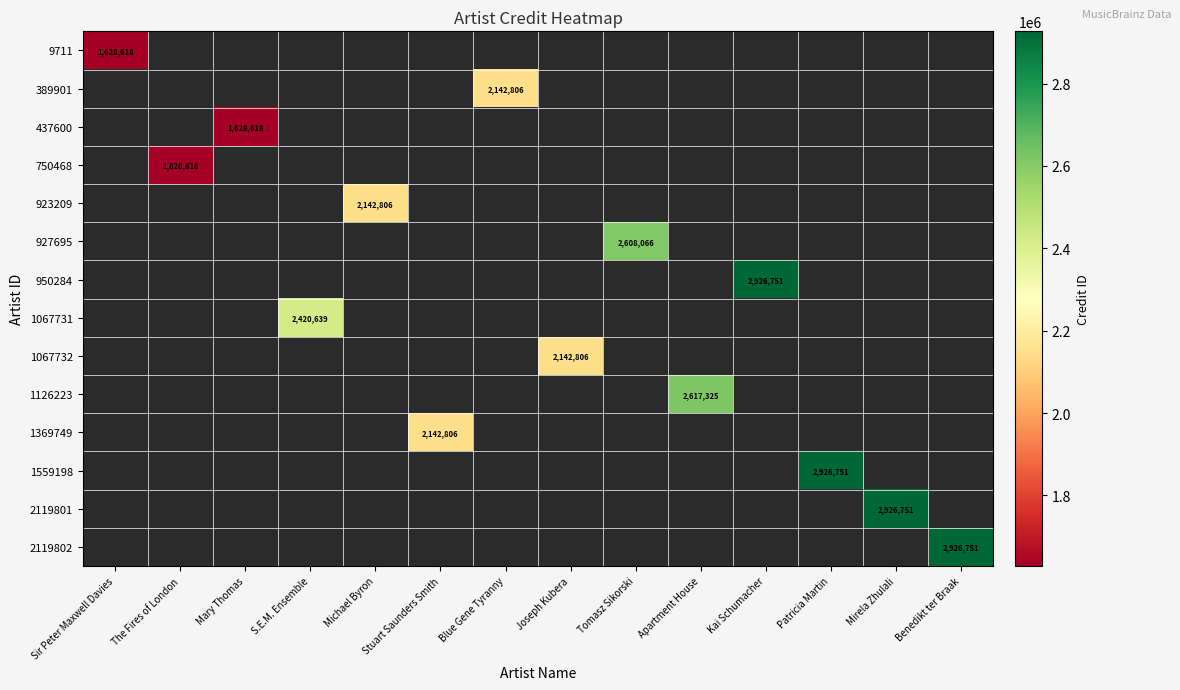

What is the maximum value shown in the chart?

2926751.0